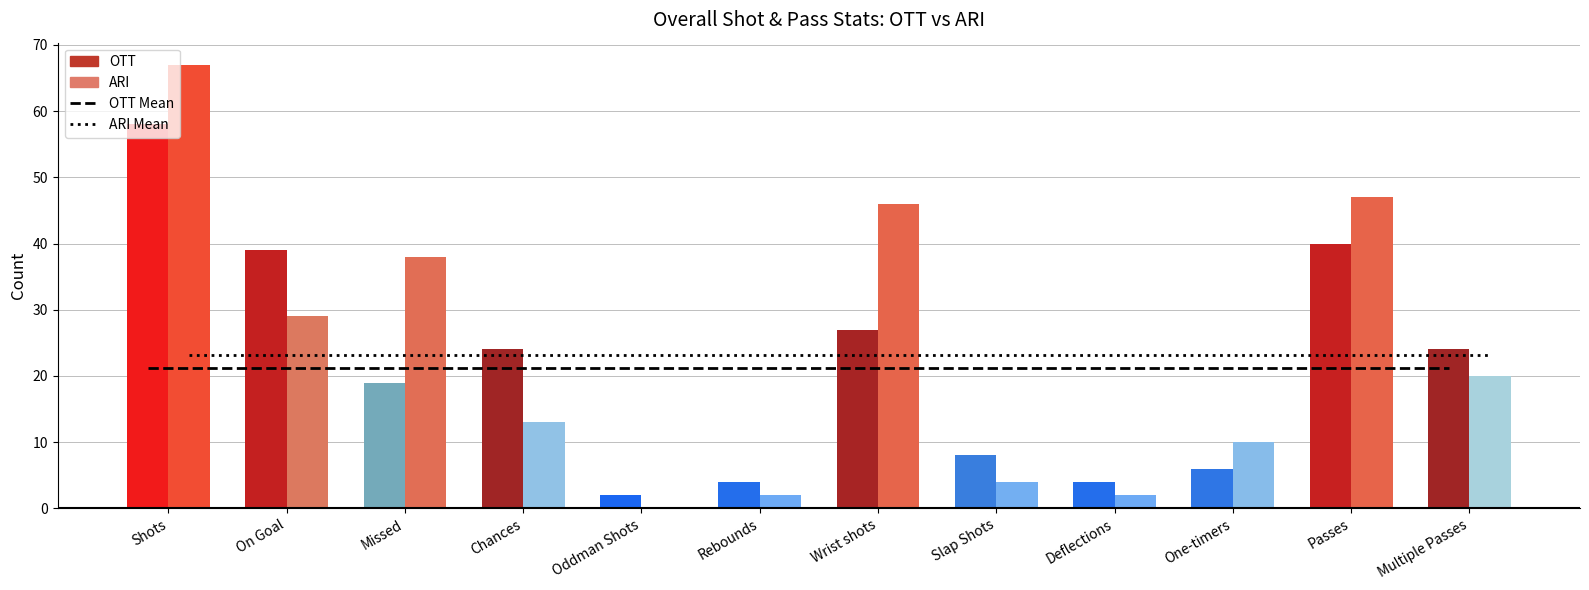

True or false: ARI Mean has a value of 5.4 at Passes.

False